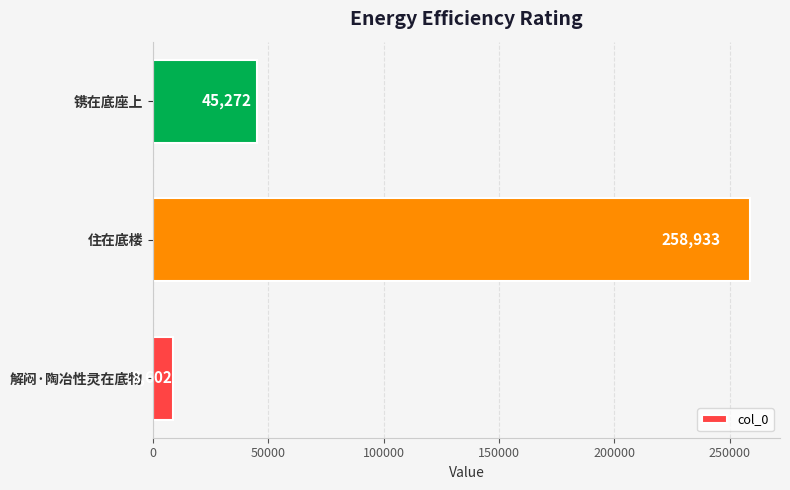

The chart shows a value of 156935 at 住在底楼. True or false?

False